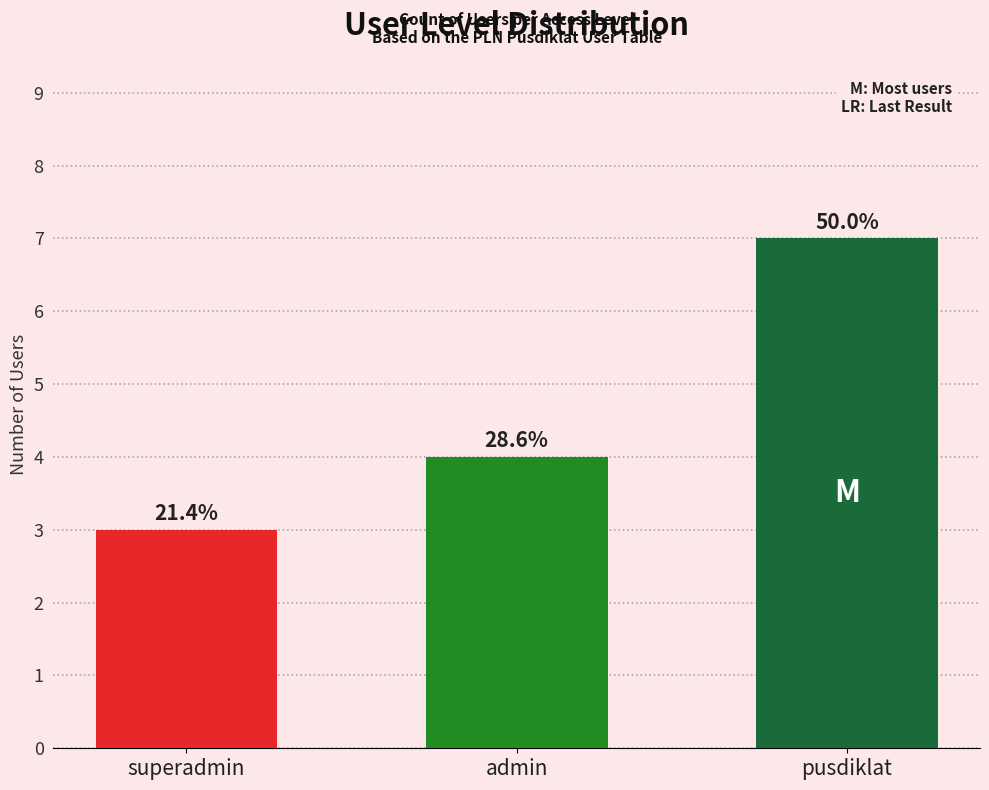

How many bars are there in total?

3